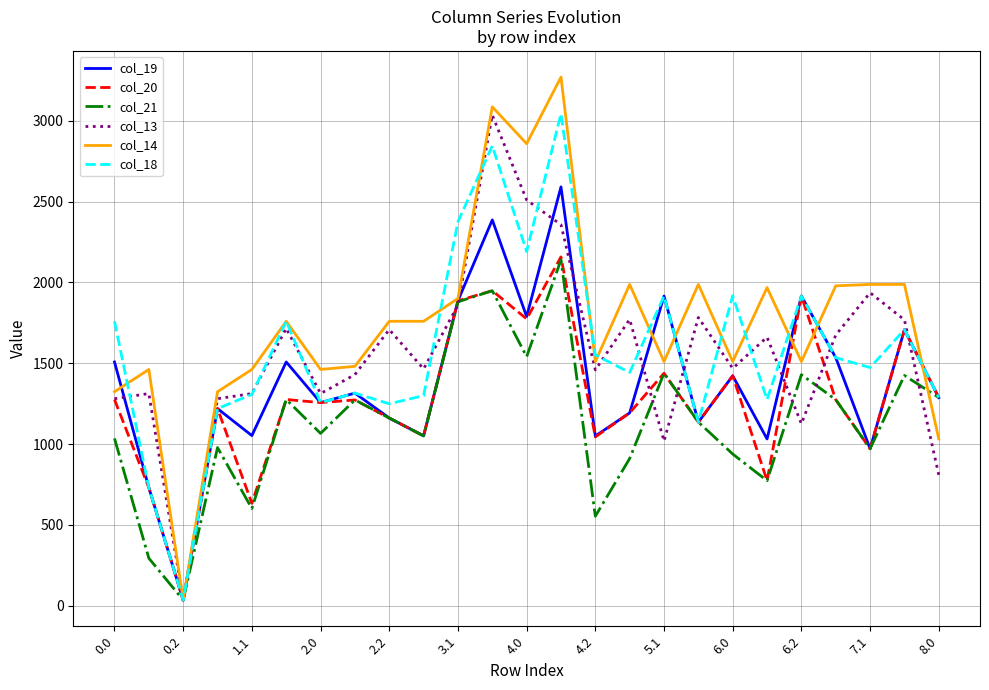

What is the highest value of the col_14 series?

3270.7